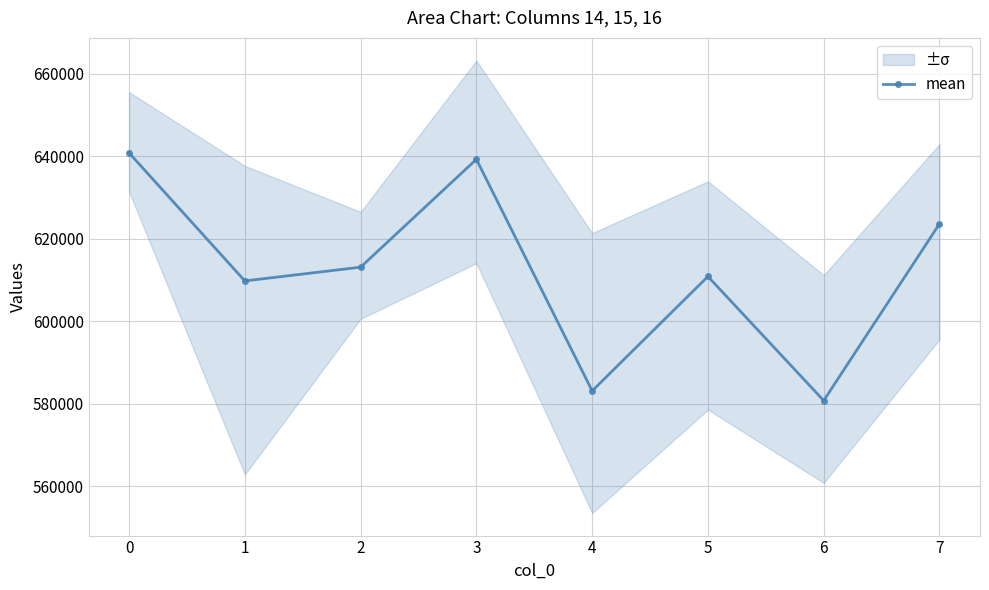

What is the value of the mean point at the 6th from the left?

610839.7